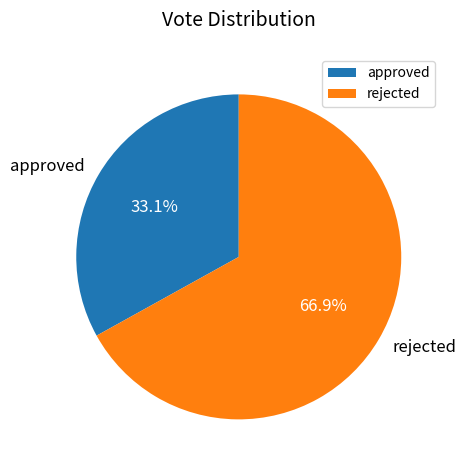

Is it true that approved is 33% of the pie?

True